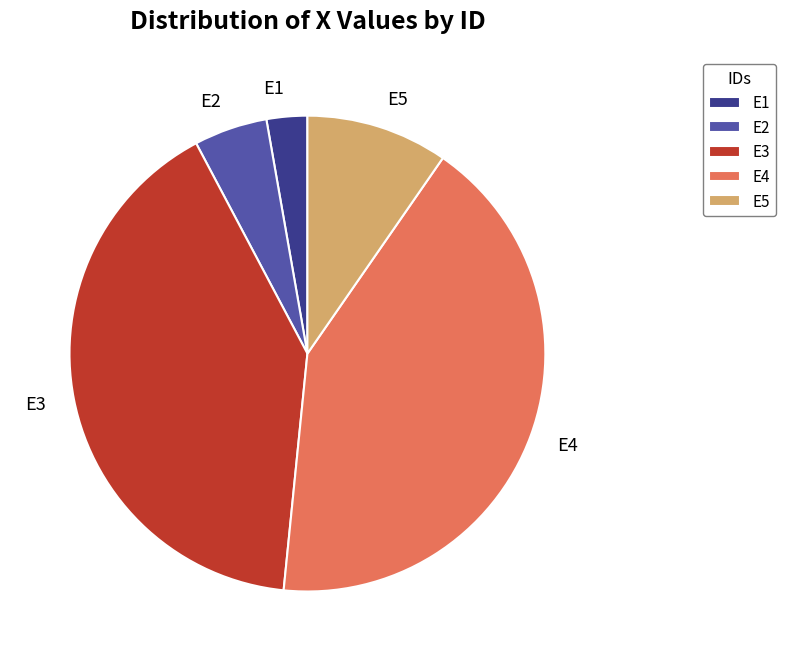

Rank the categories by value from highest to lowest.

E4, E3, E5, E2, E1